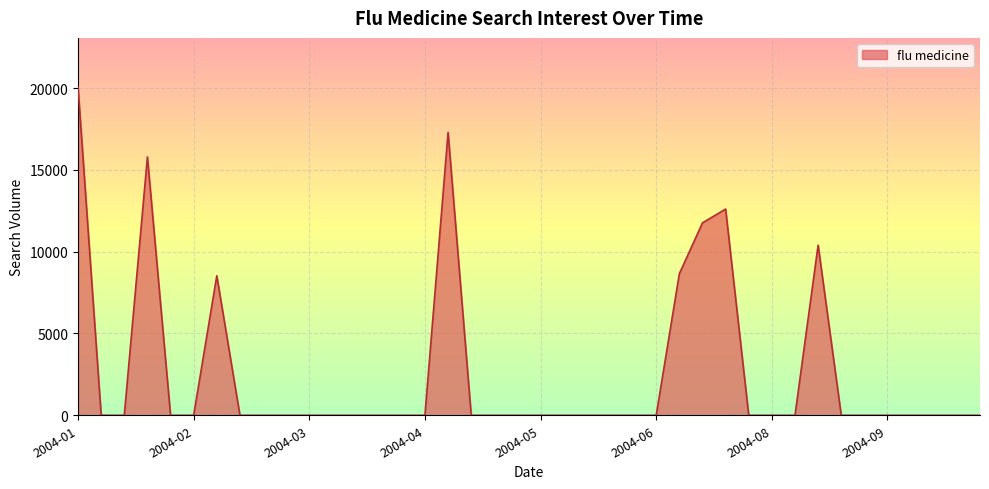

What is the difference between the maximum and minimum values?

20059.2